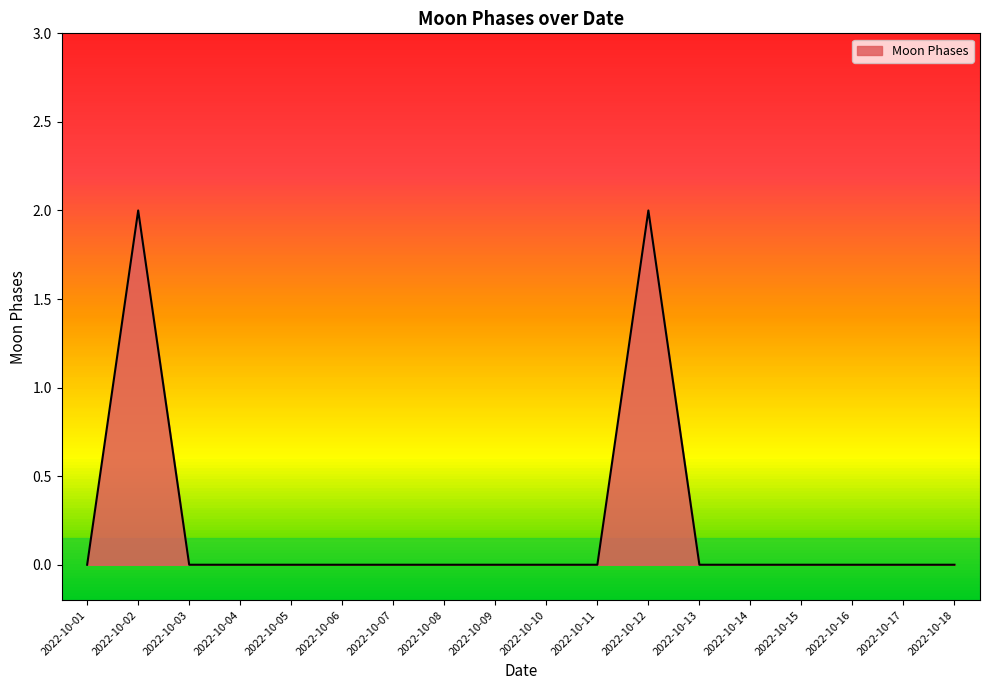

The chart shows a value of 1 at 2022-10-03. True or false?

False